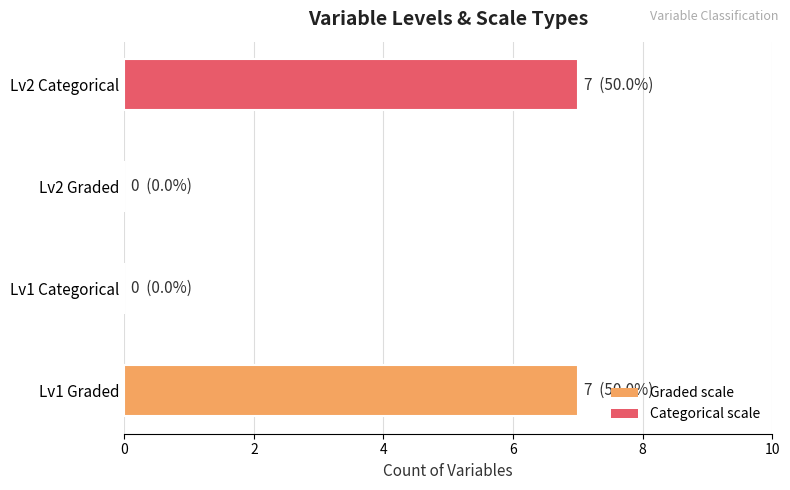

What is the sum of the values at Lv2 Categorical and Lv2 Graded?

7